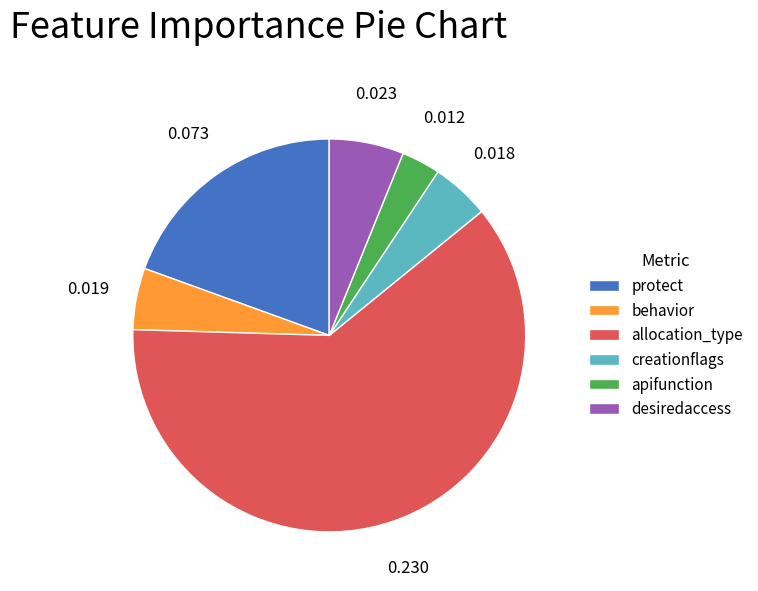

What is the smallest slice in the pie chart?

apifunction